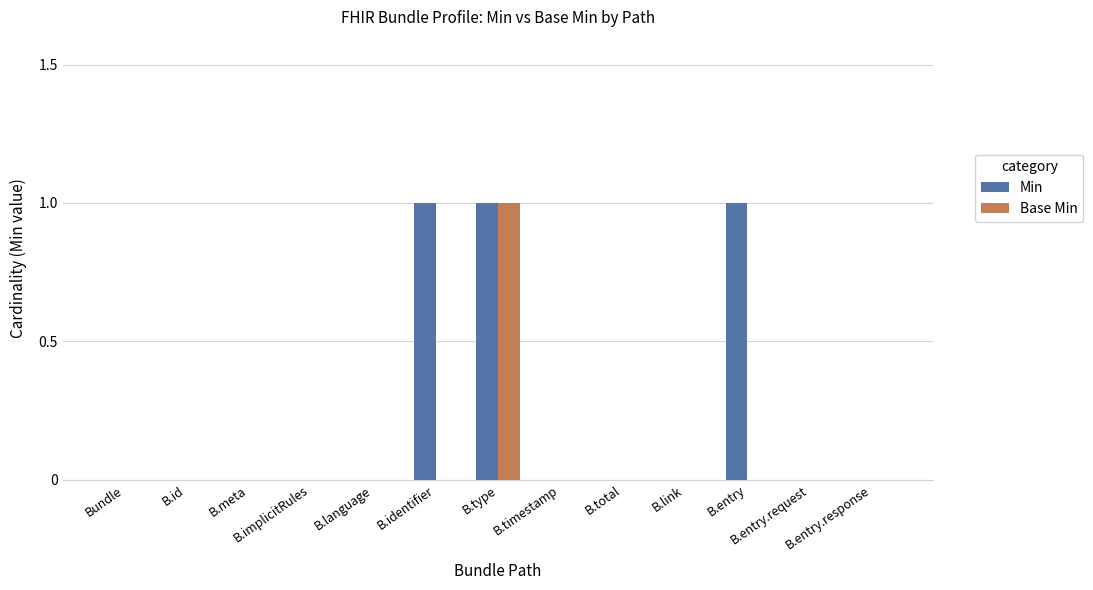

What are all the series names shown in the legend?

Min, Base Min